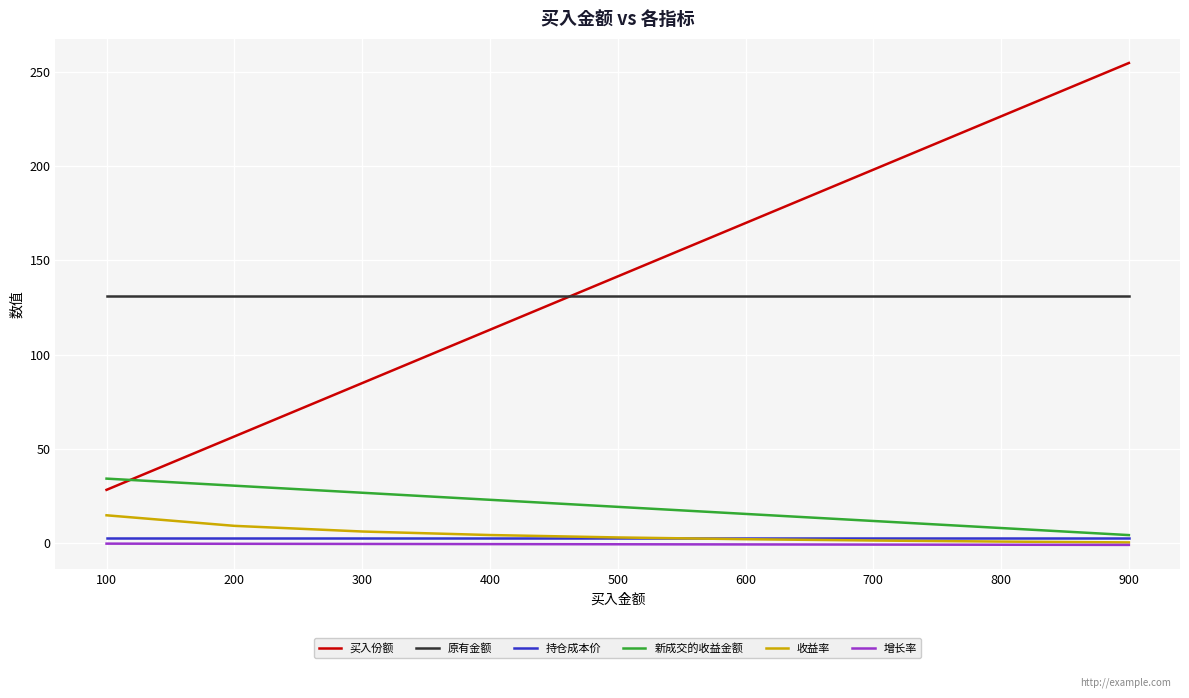

True or false: 新成交的收益金额 and 增长率 cross at least once.

False